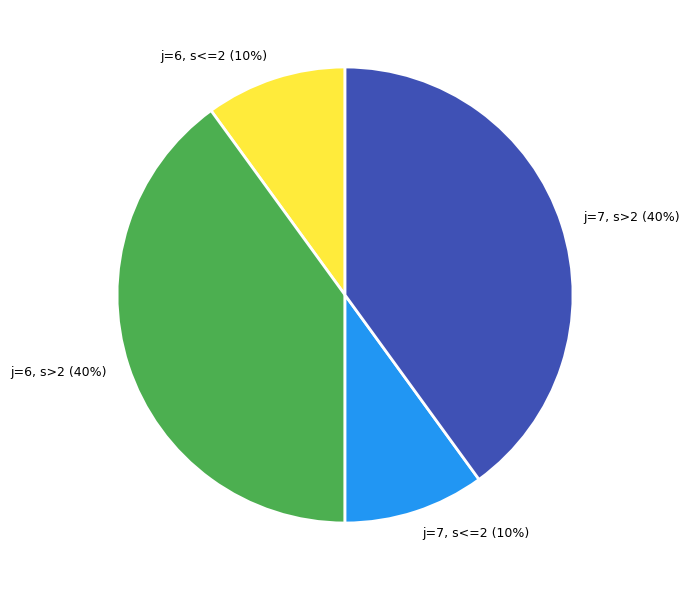

Between j=6, s>2 (40%) and j=6, s<=2 (10%), which is larger?

j=6, s>2 (40%)